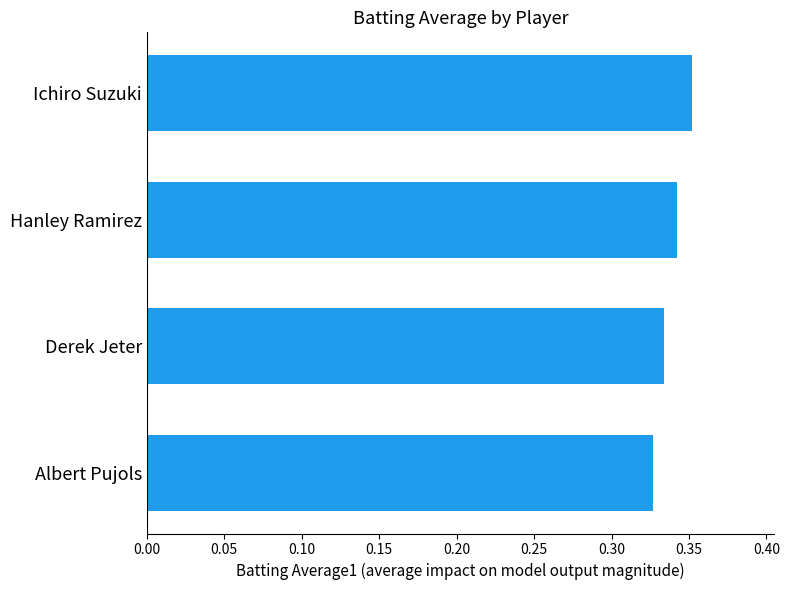

Between Hanley Ramirez and Albert Pujols, which is larger?

Hanley Ramirez